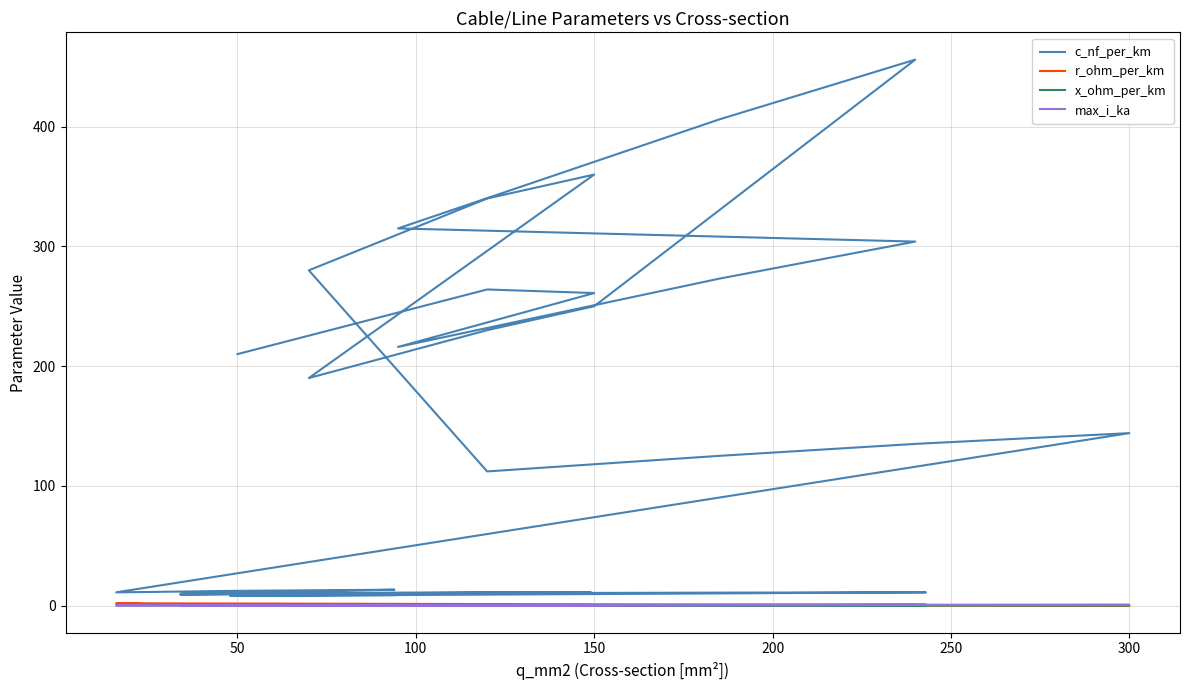

Where is the first local maximum for max_i_ka?

150